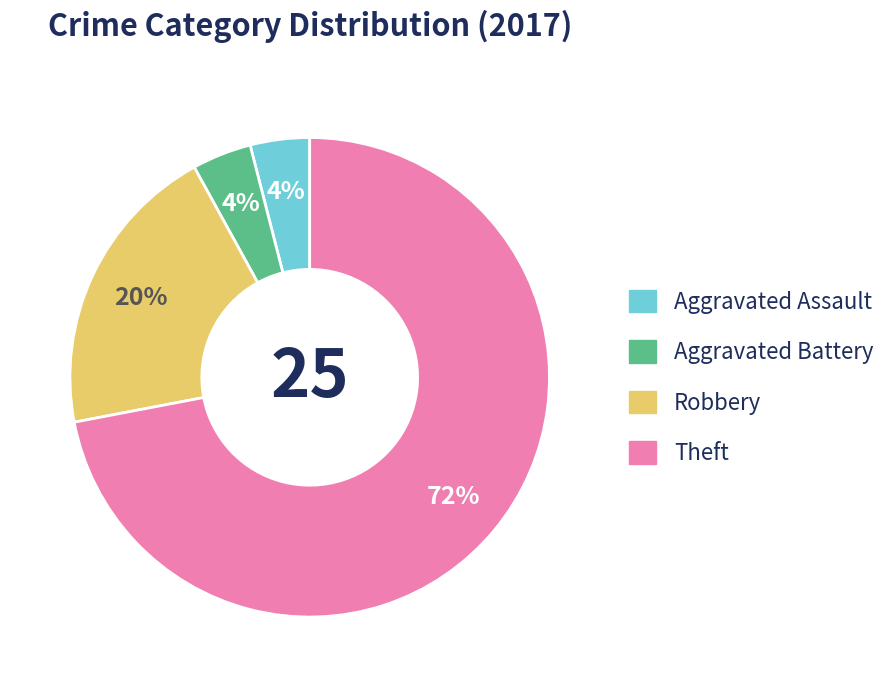

Approximately how many times larger is the value at Robbery compared to Aggravated Battery?

5.0